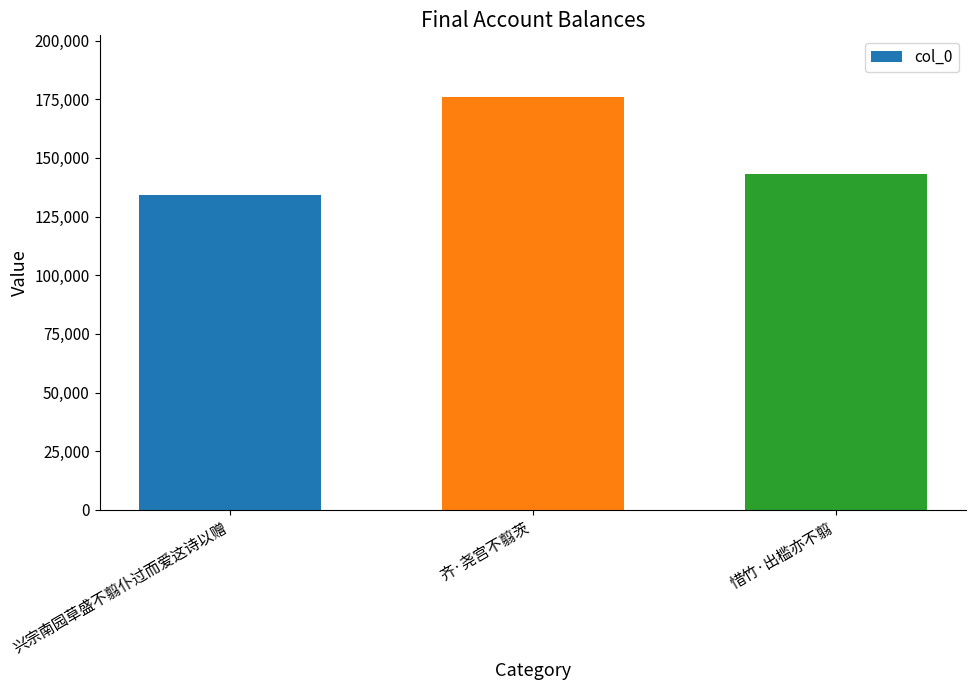

What is the sum of all values?

453010